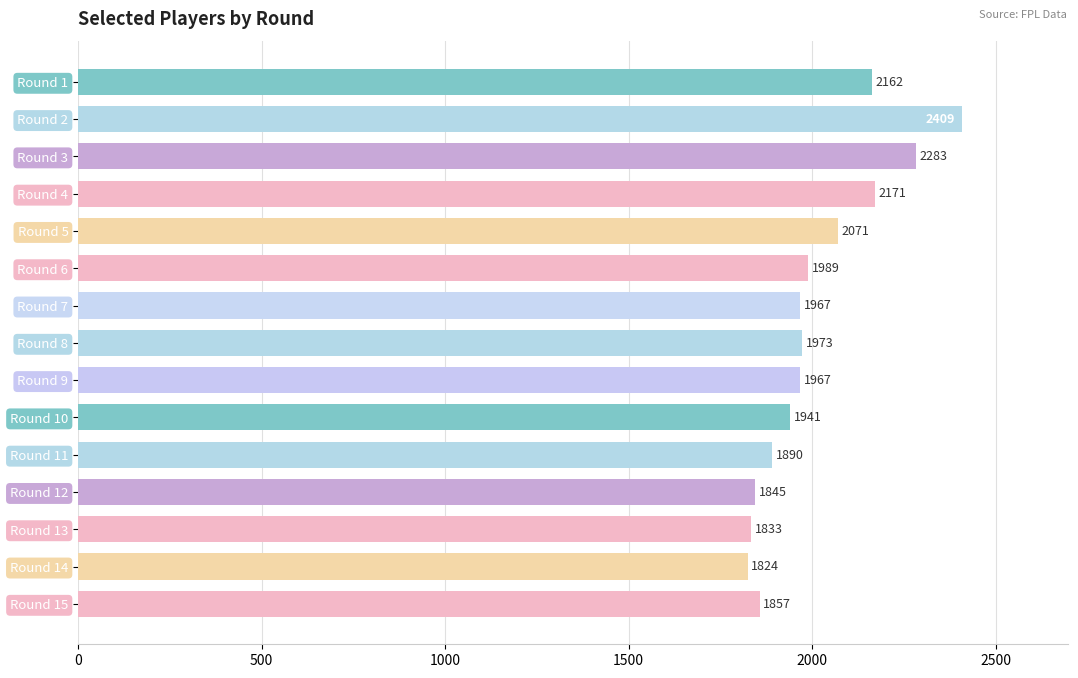

What is the smallest value displayed?

1824